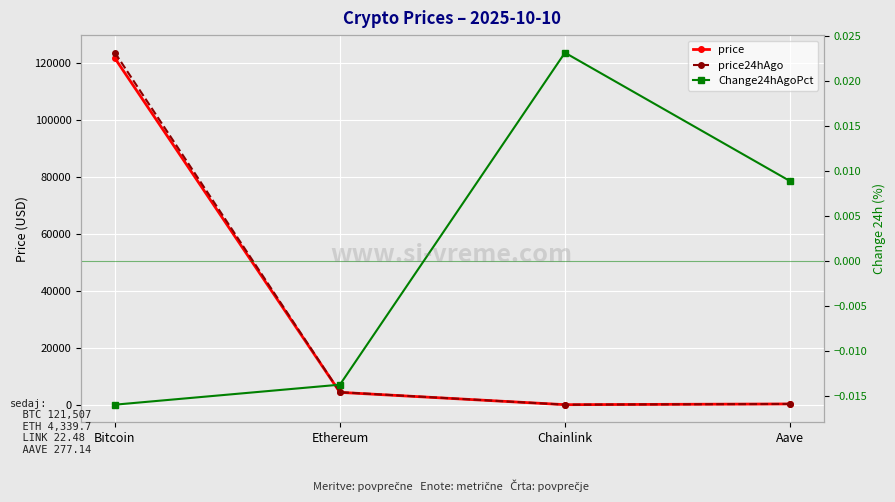

Reading left to right, extract all data points from this chart.

price: 121507.0	4339.7	22.5	277.1
price24hAgo: 123447.0	4399.3	22.0	274.7
Change24hAgoPct: -0.0	-0.0	0.0	0.0